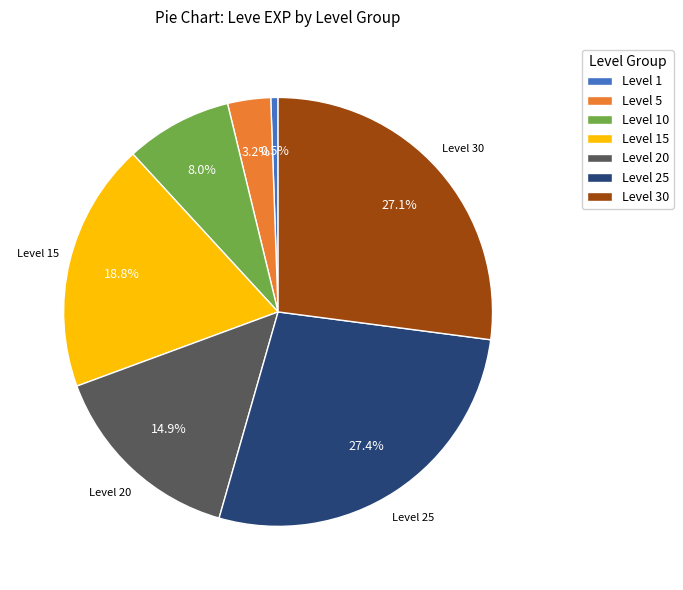

Does Level 30 account for over 50% of the chart?

No